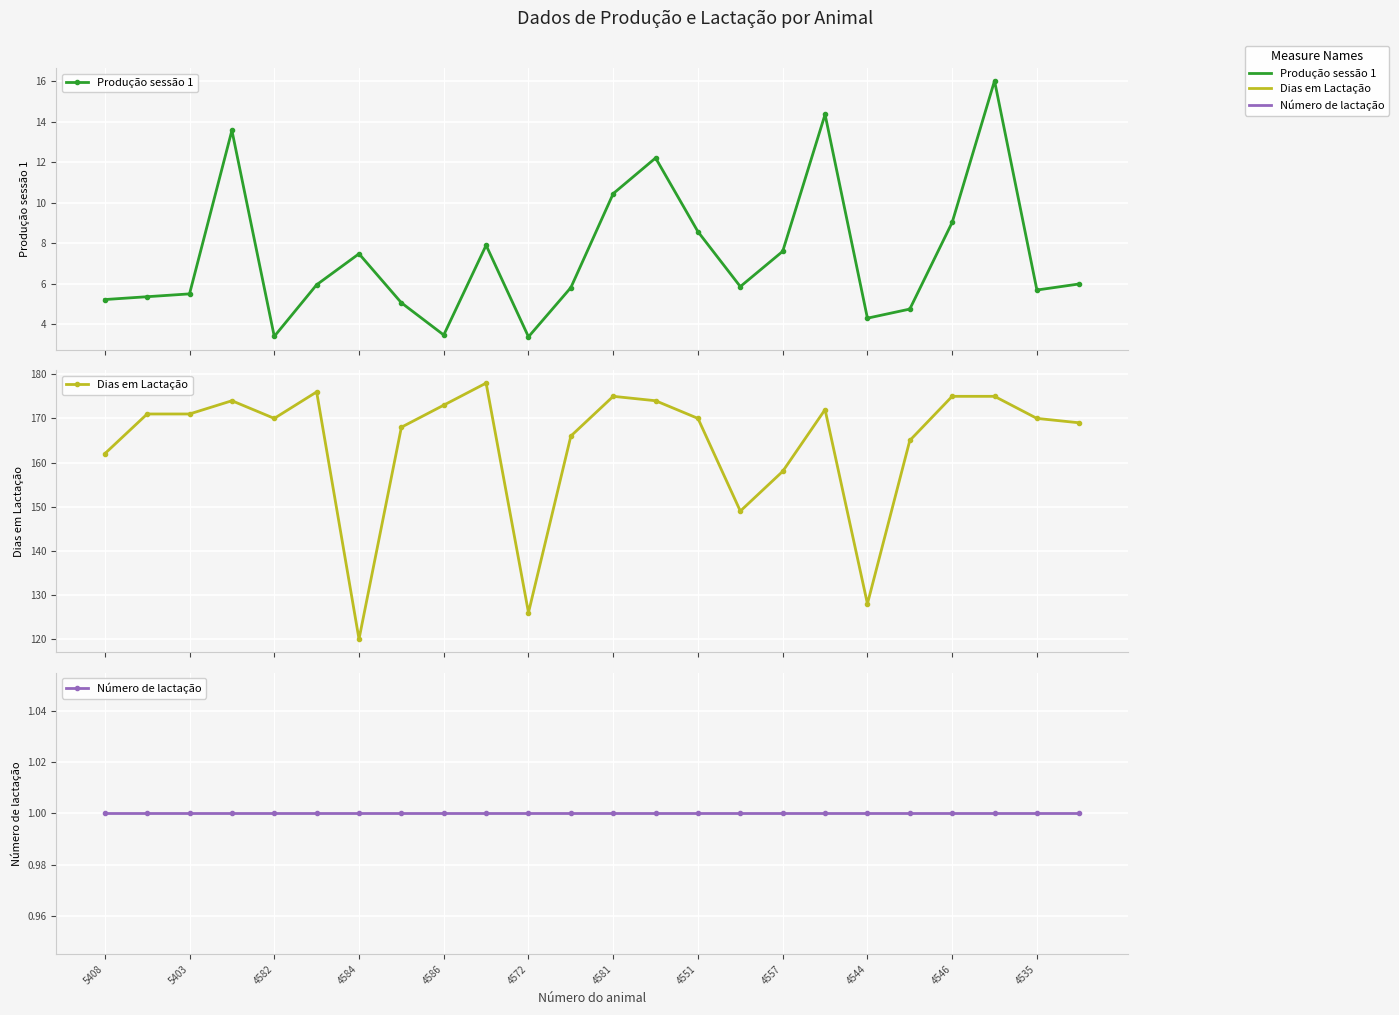

What are all the series names shown in the legend?

Produção sessão 1, Dias em Lactação, Número de lactação